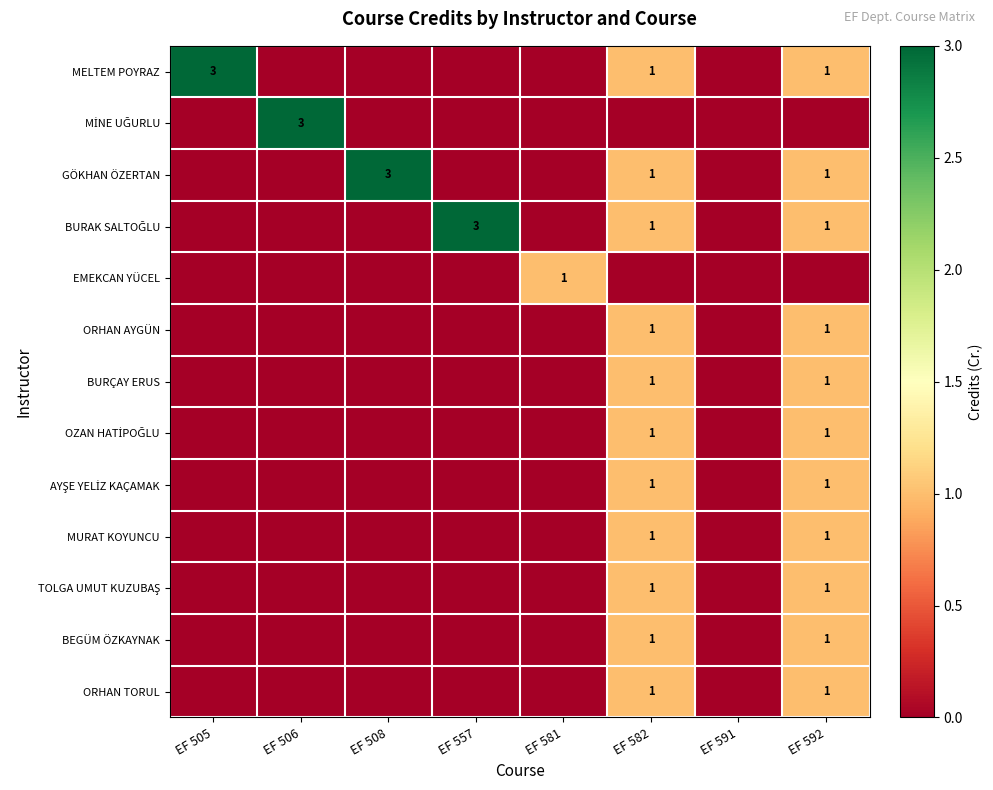

How many categories are shown in the chart?

8